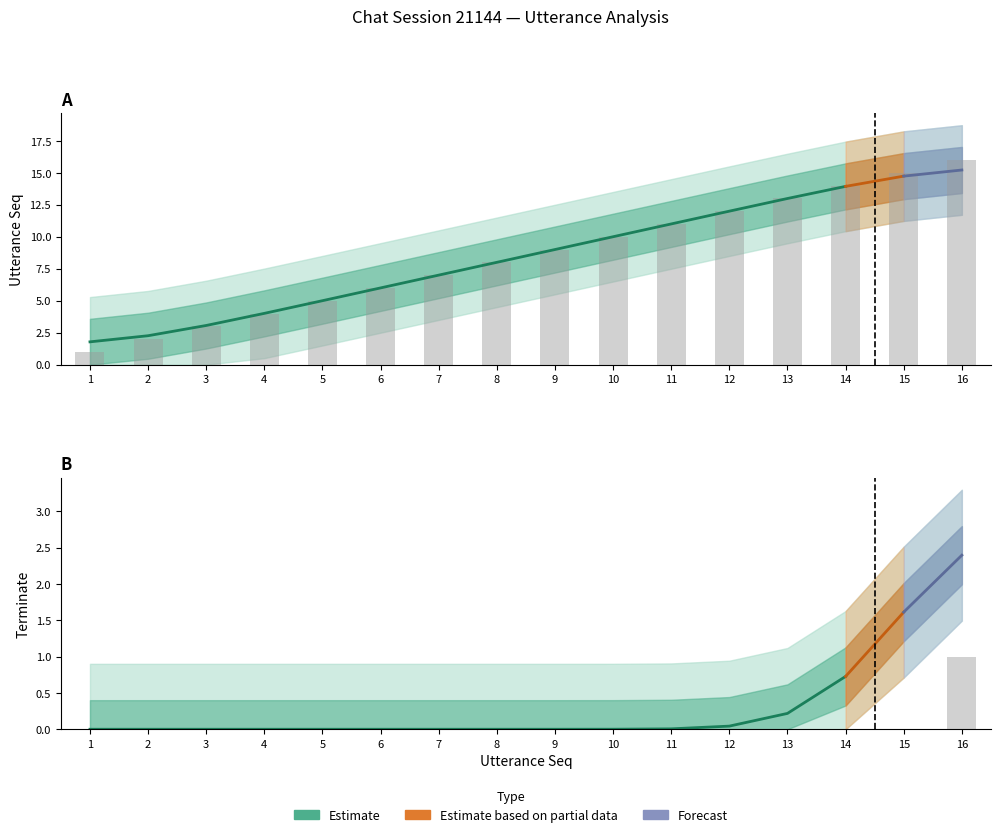

What is the difference between the highest and lowest values at 1?

1